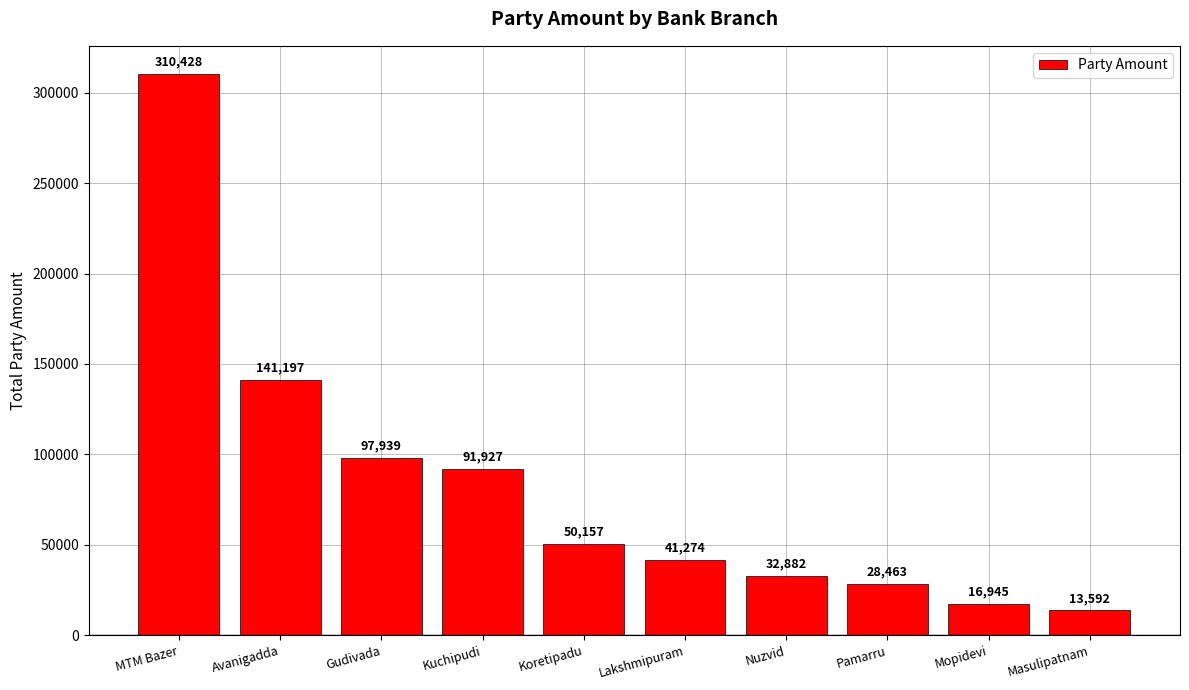

What is the difference between the maximum and minimum values?

296836